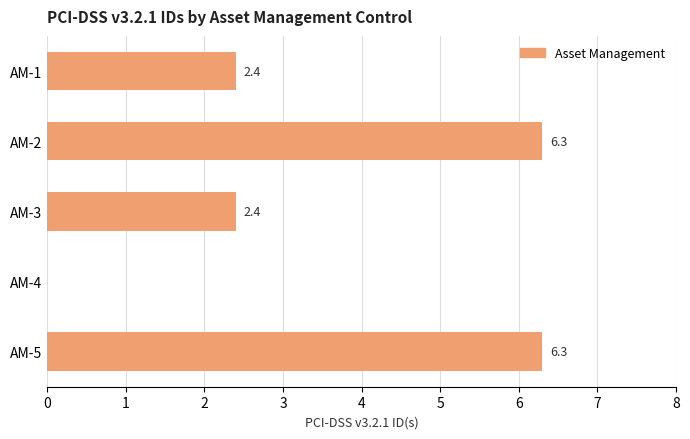

What is the maximum value shown in the chart?

6.3